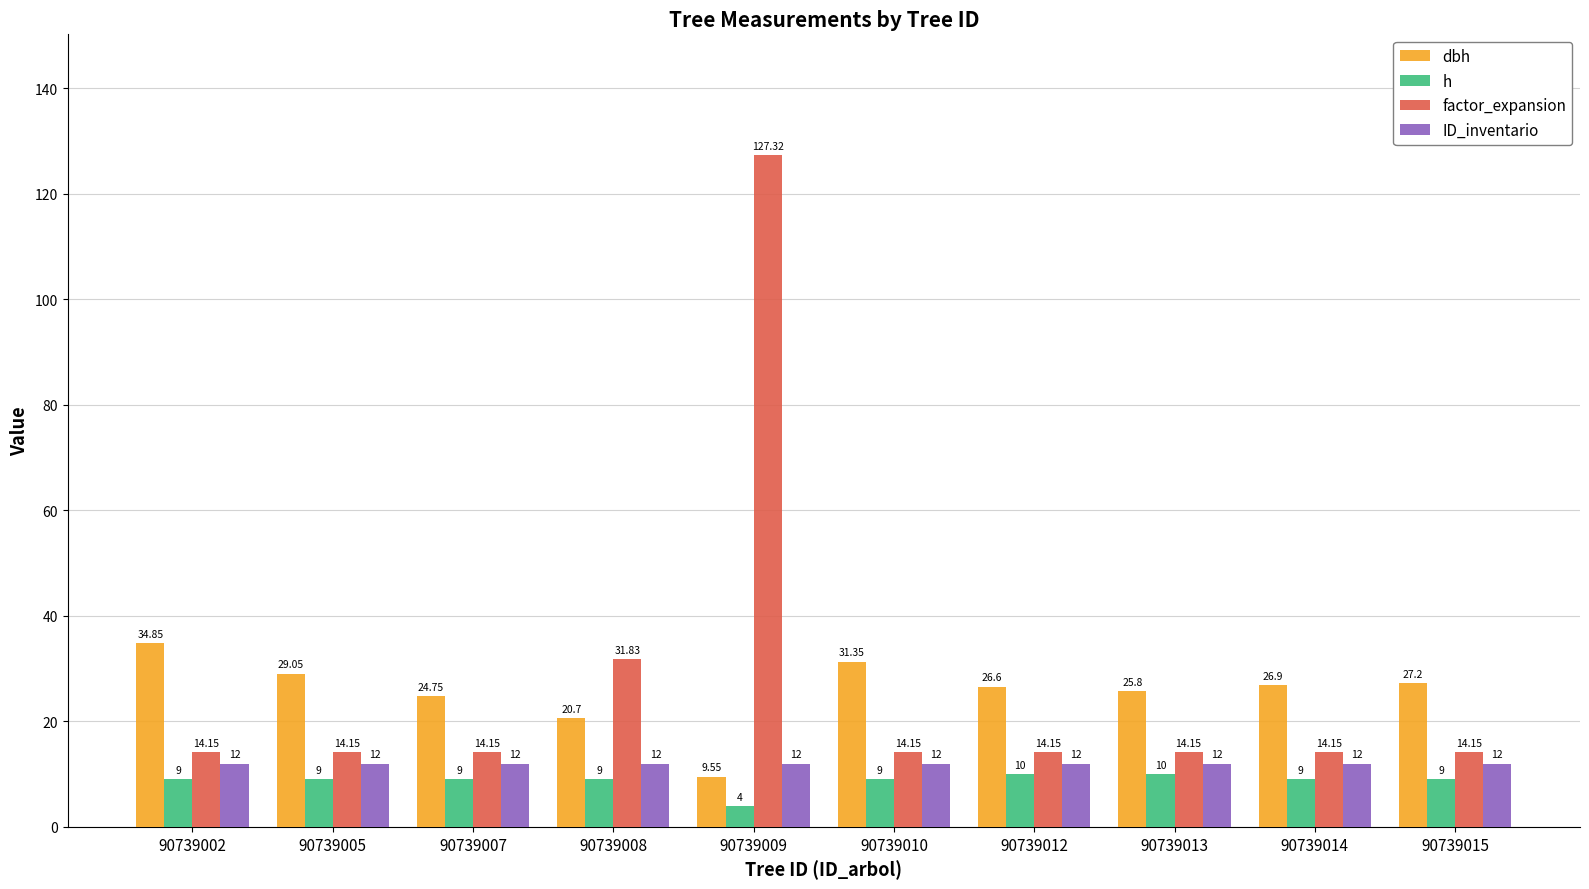

At which label does h reach its minimum?

90739009